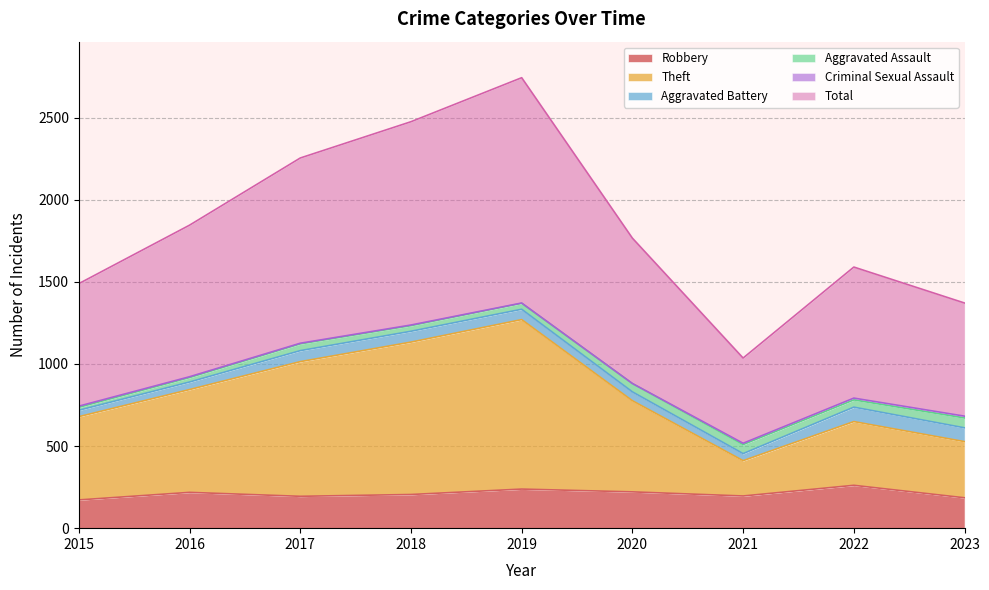

What is the sum of the Robbery values at 2017 and 2019?

432